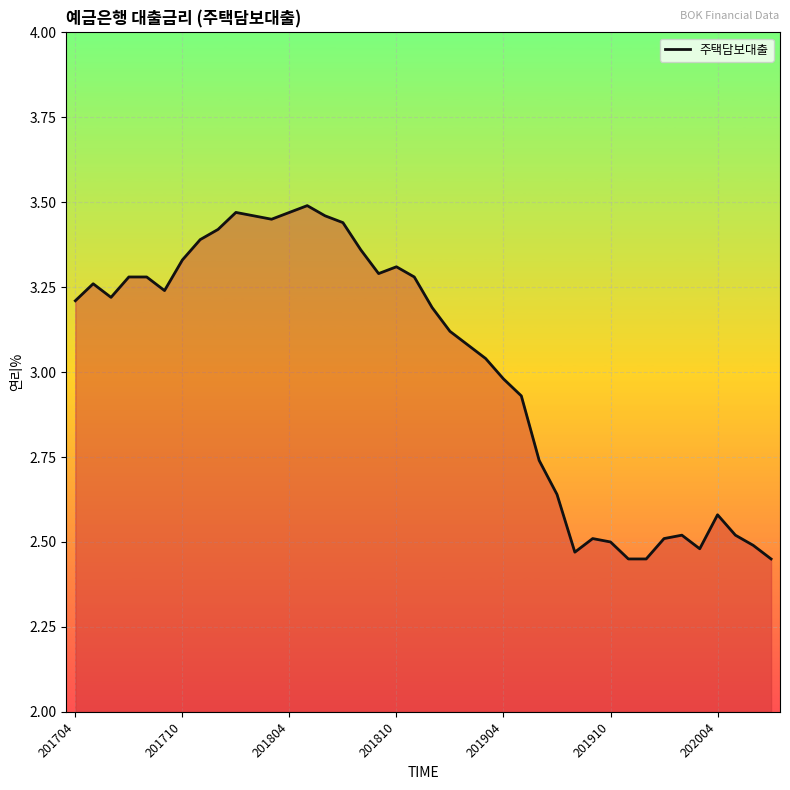

How many lines are shown in the chart?

1